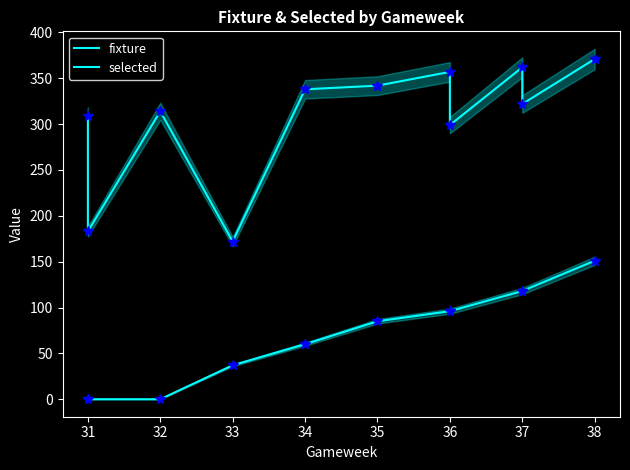

What is the highest value of the fixture series?

371